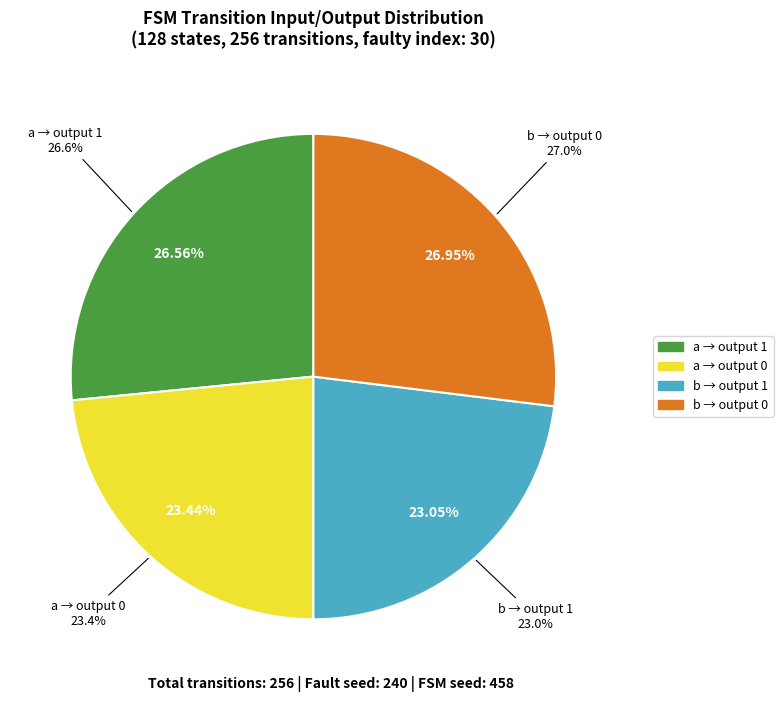

True or false: output=0,input=a accounts for 8% of the total.

False